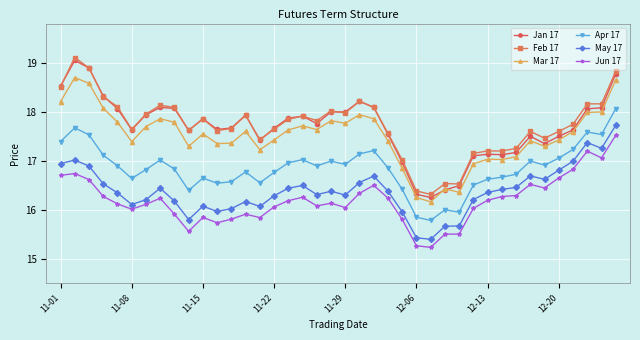

Does the chart have visible grid lines?

Yes